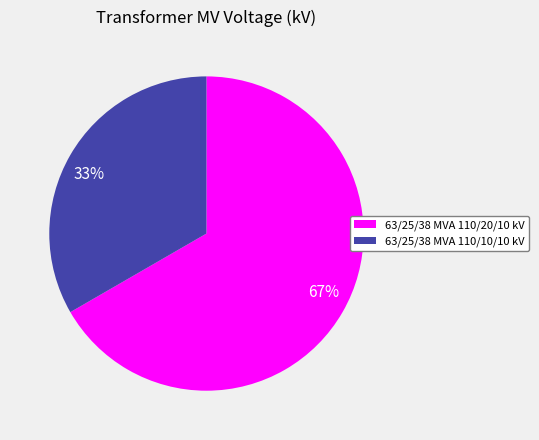

Does any single category account for the majority?

Yes